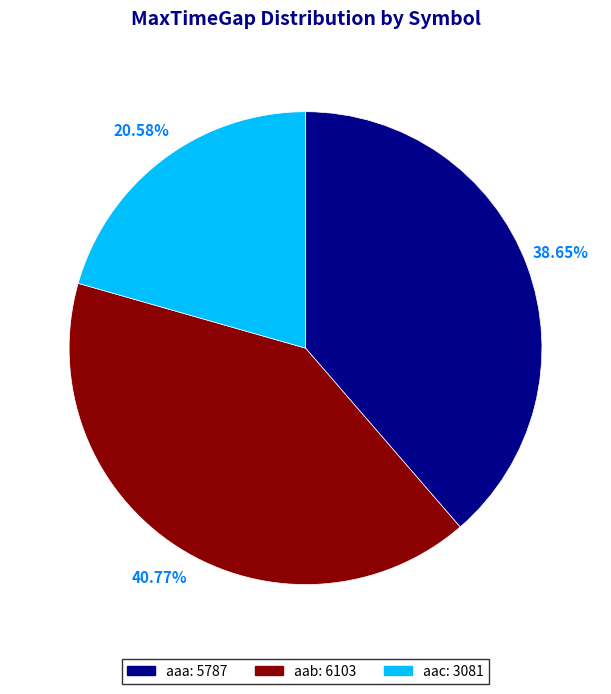

To the nearest percent, what portion does aac represent?

21%